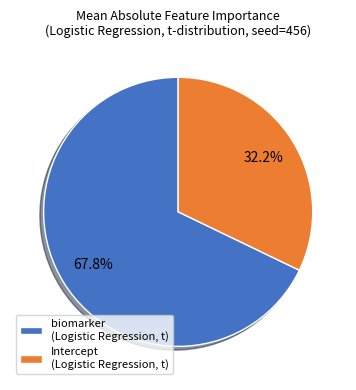

To the nearest percent, what is the difference between the largest and smallest slice percentages?

36%